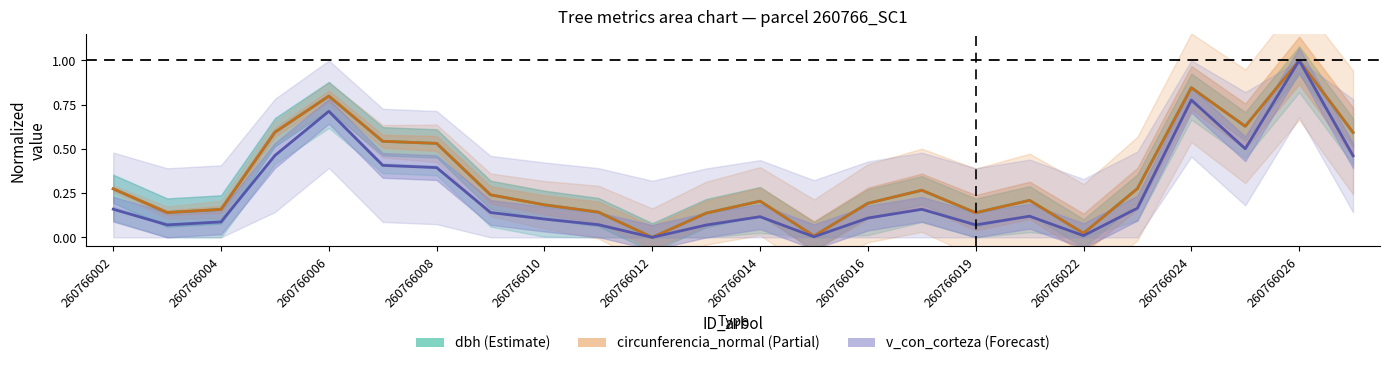

Which series changed the most between 260766006 and 260766024?

v_con_corteza